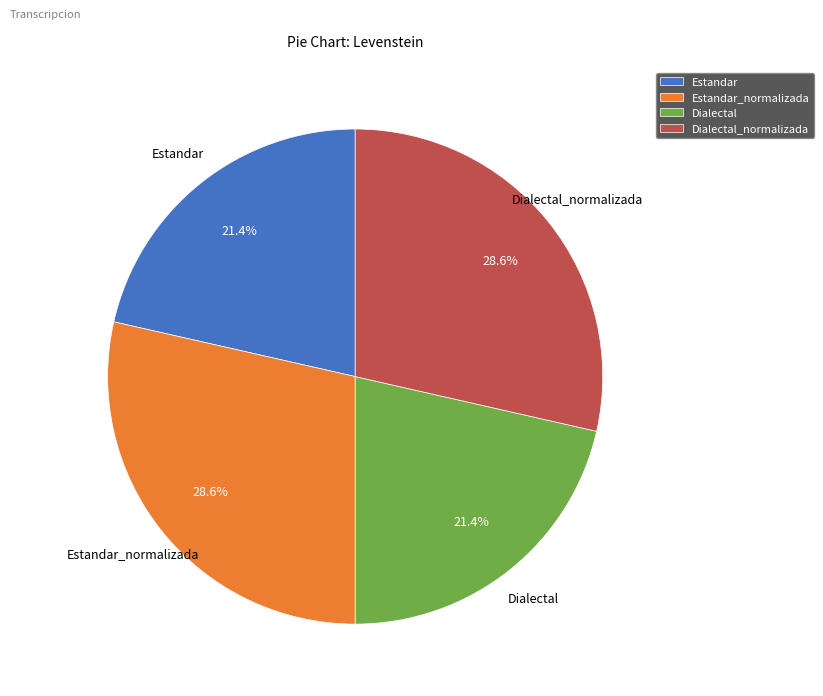

True or false: Estandar_normalizada accounts for 35% of the total.

False